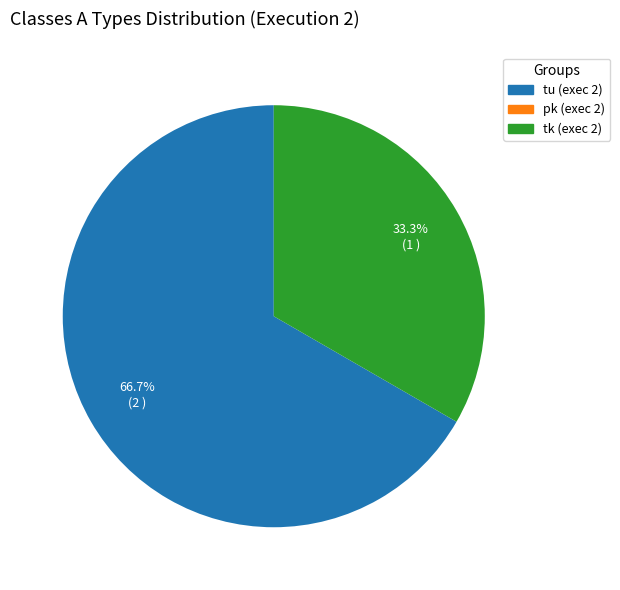

Is there a majority slice in this chart?

Yes